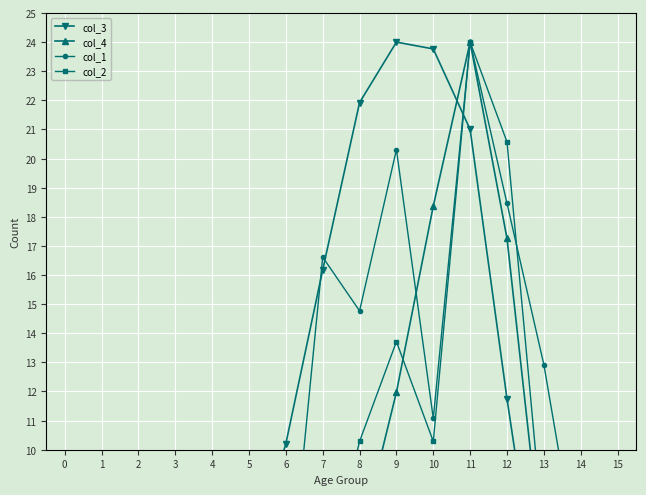

The value of col_1 at 2 is -8.8. True or false?

False